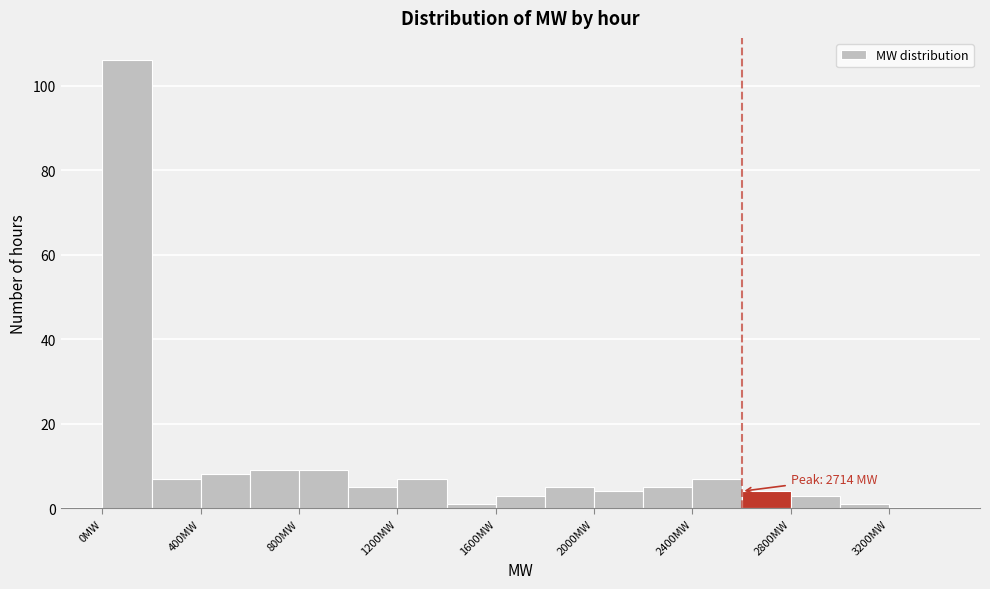

Over which range of the x-axis is the bar tallest?

0 to 200